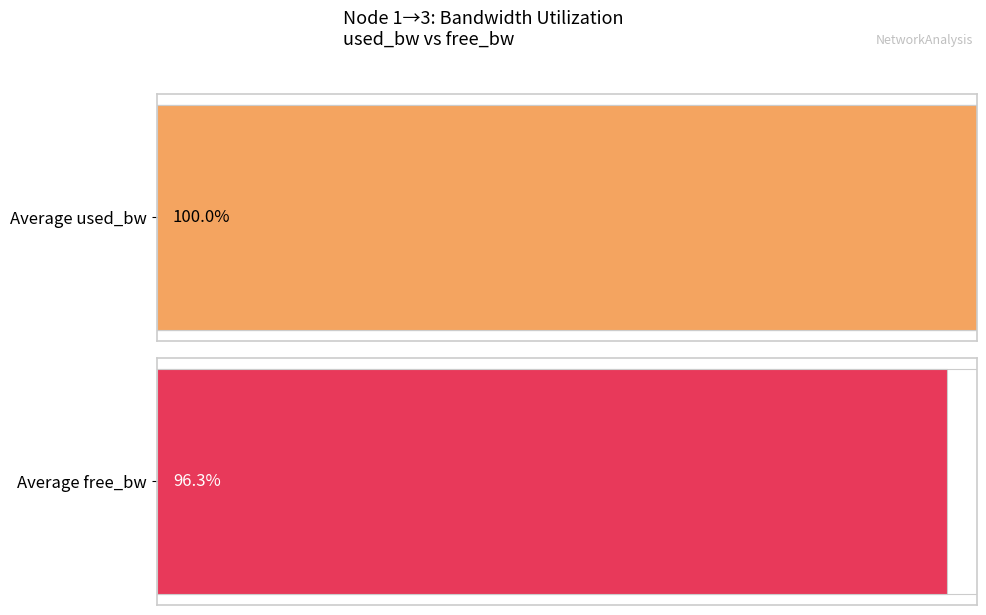

Which series has the largest range (max minus min)?

used_bw